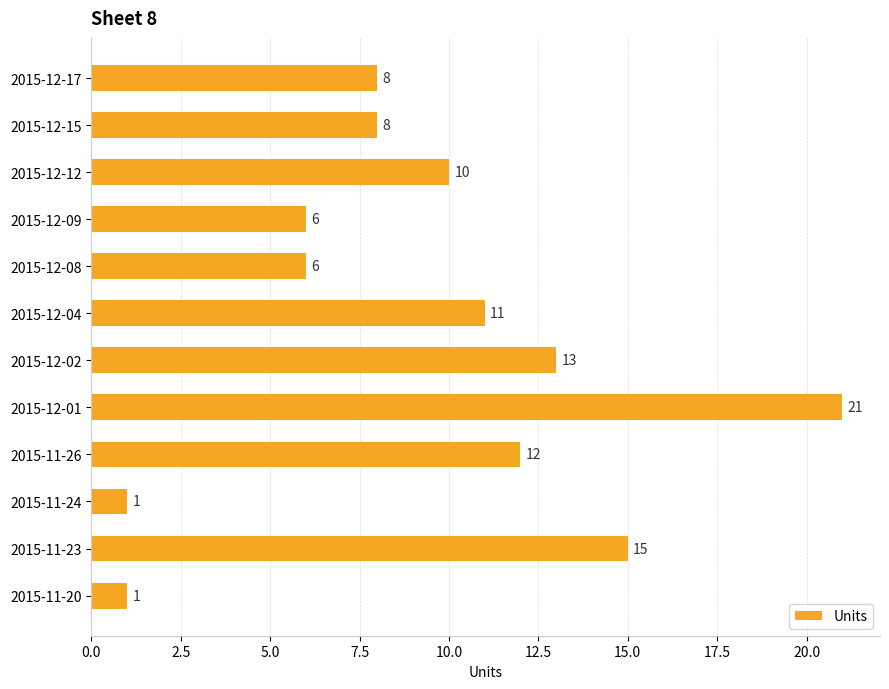

How many series are shown in this chart?

1